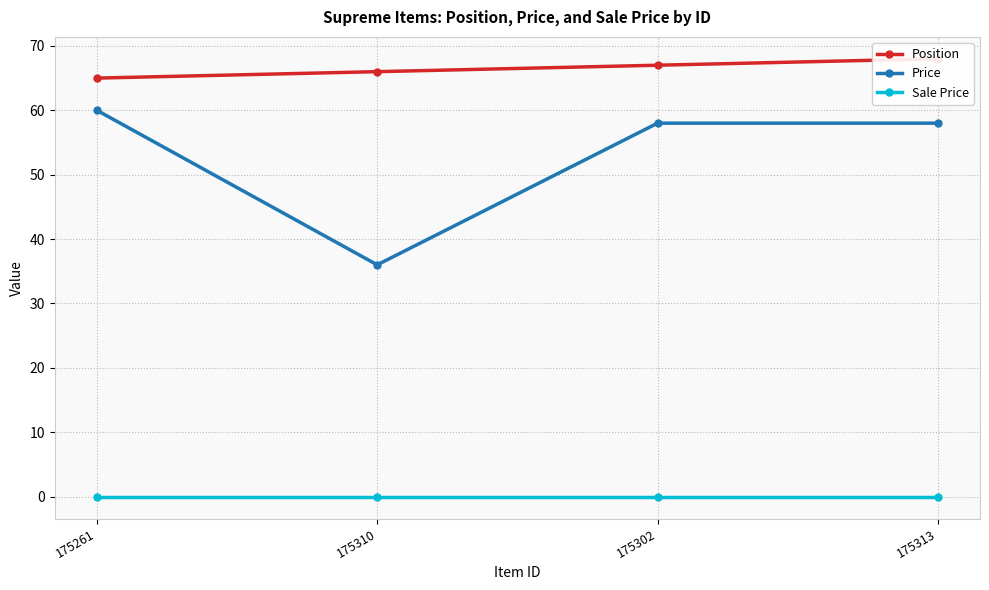

Where is Price nearest to the value 48?

175302